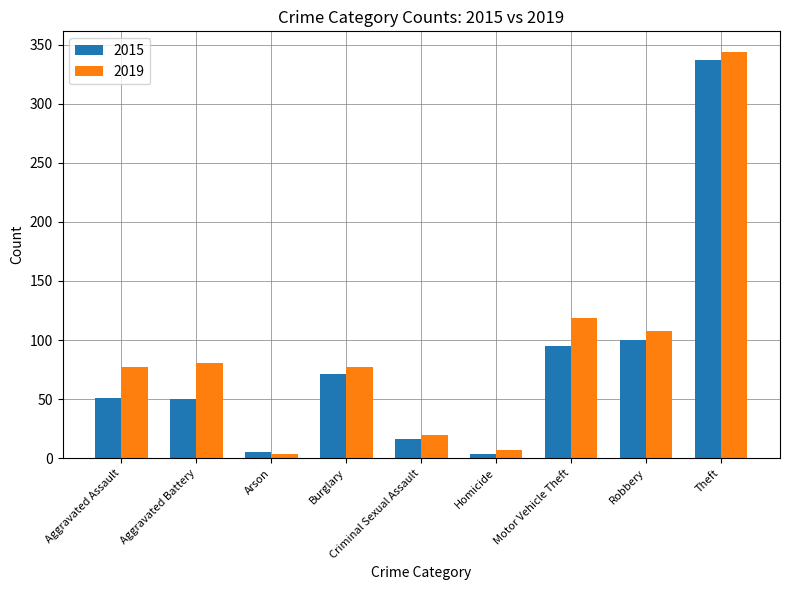

Between Motor Vehicle Theft and Theft, which series saw the biggest shift?

2015